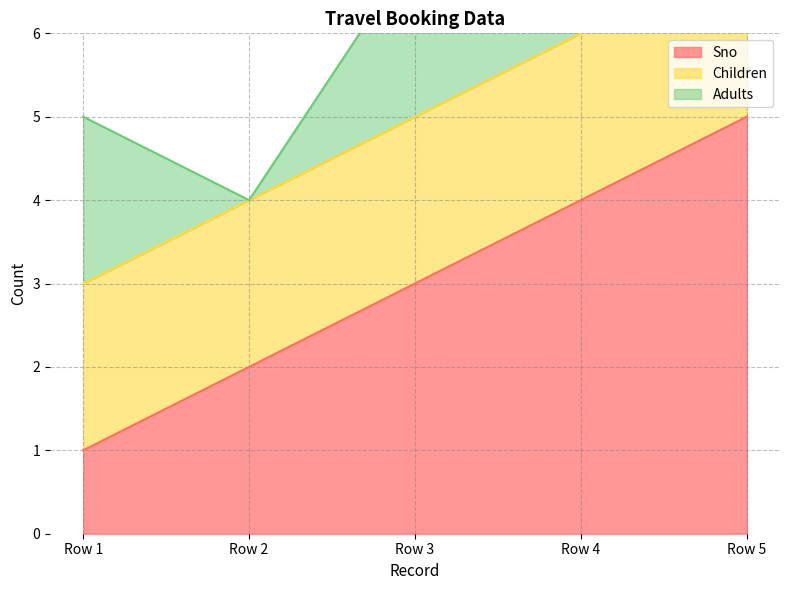

At how many categories does at least one series exceed 0?

5